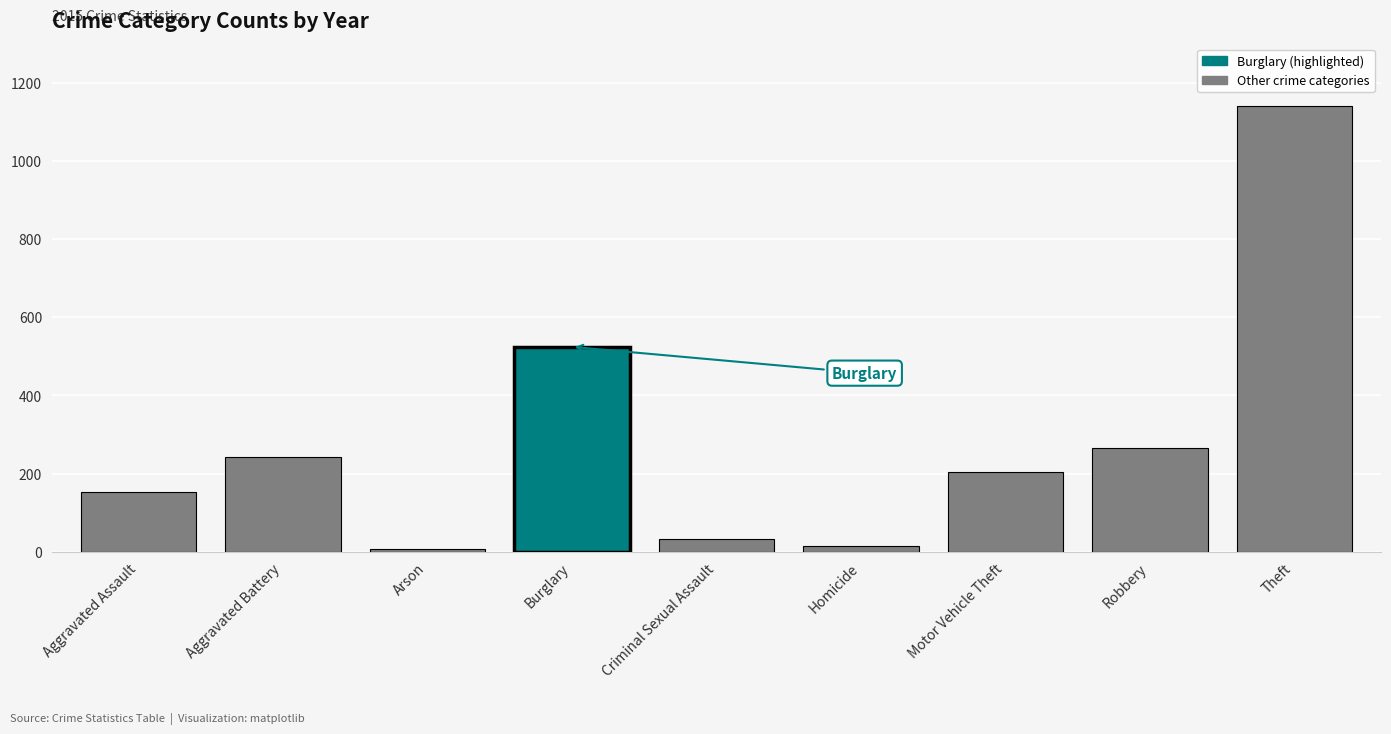

How many data points are less than 205?

4